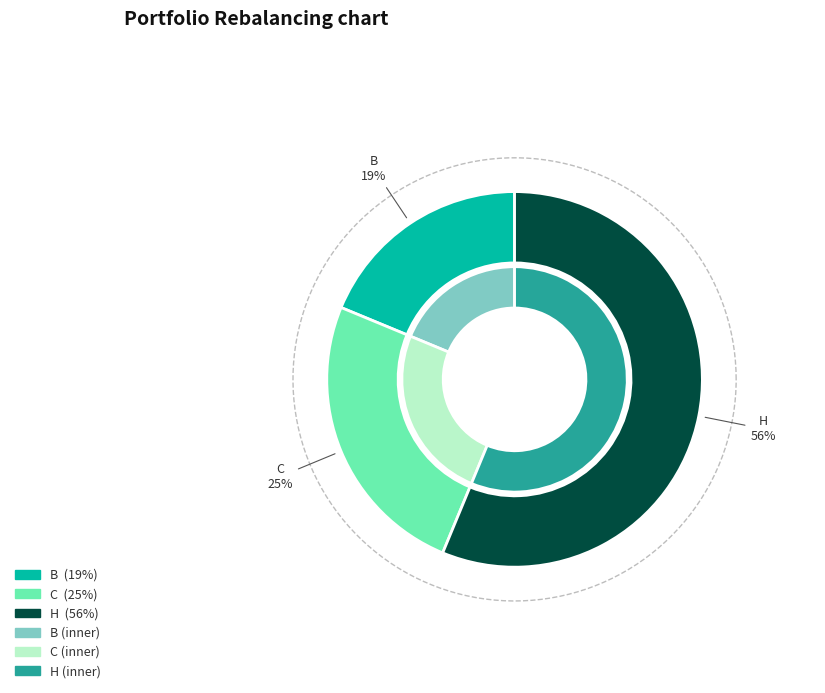

How many segments does this pie chart have?

3